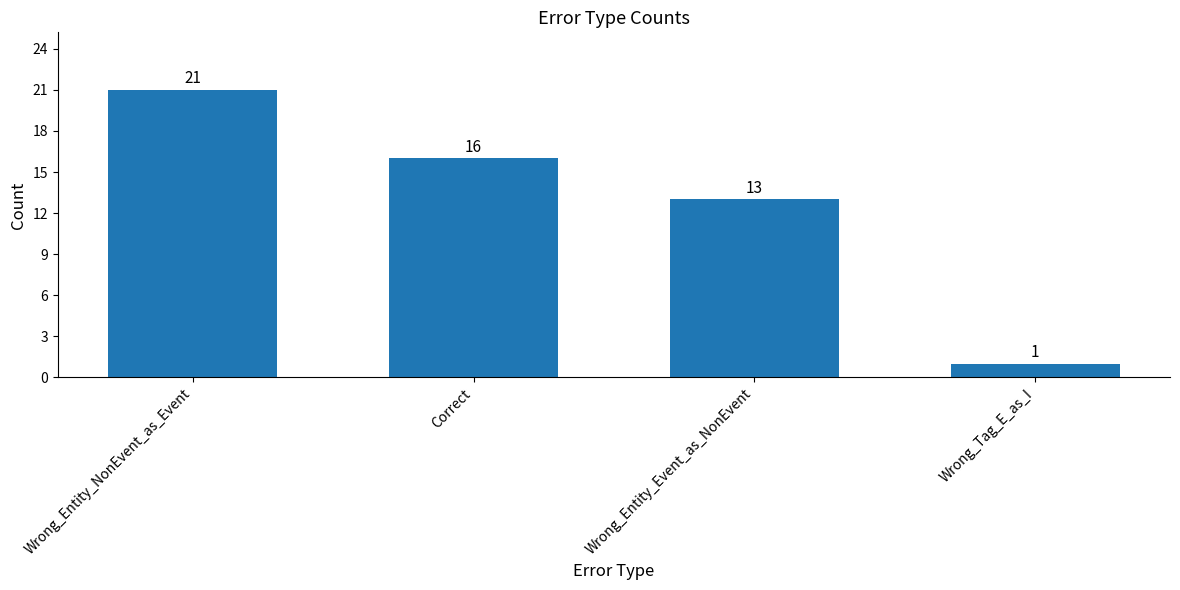

What is the ratio of the value at Wrong_Tag_E_as_I to the value at Wrong_Entity_Event_as_NonEvent?

0.1